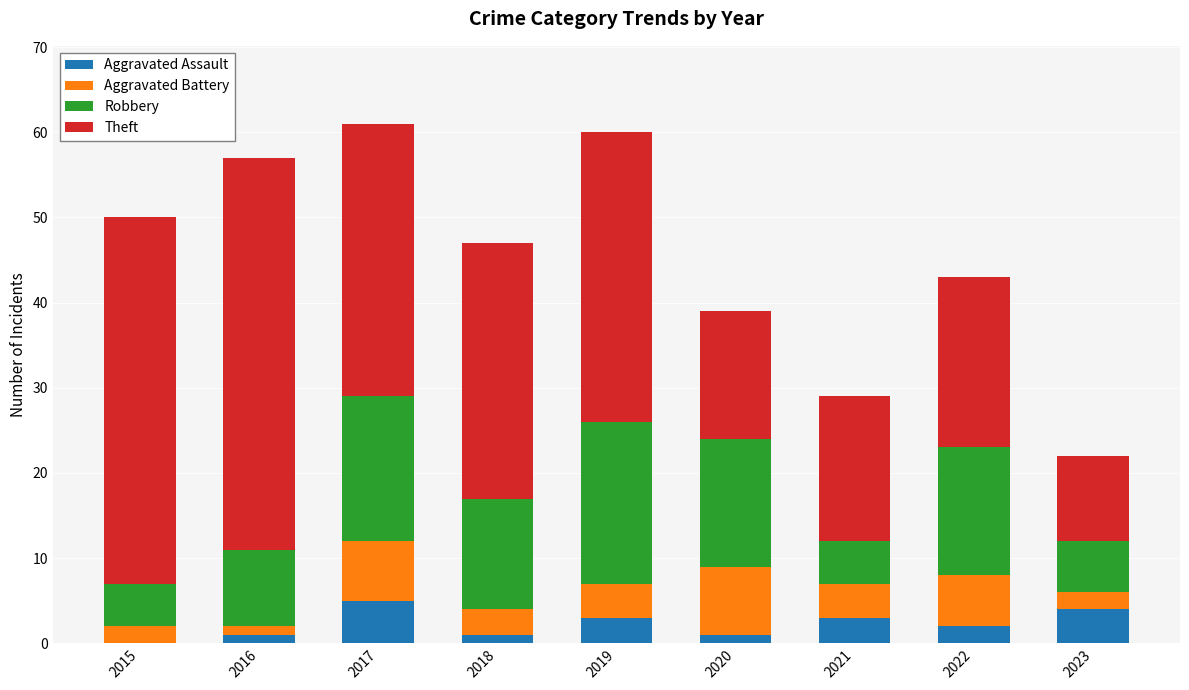

Does the chart contain stacked bars?

Yes